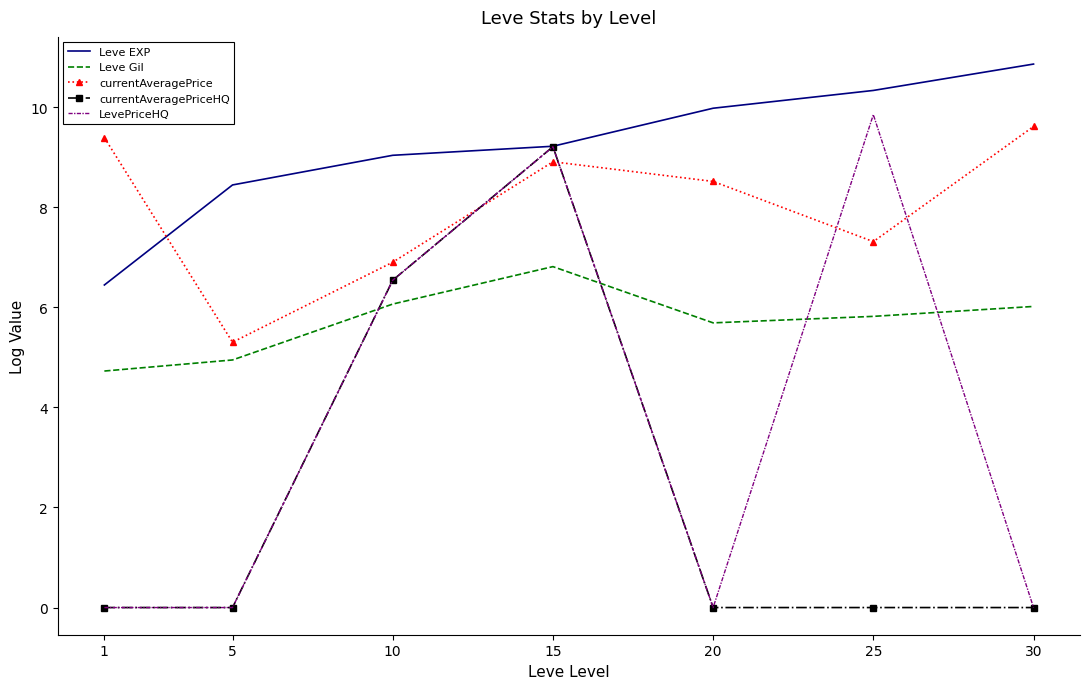

True or false: Leve EXP and Leve Gil cross at least once.

False